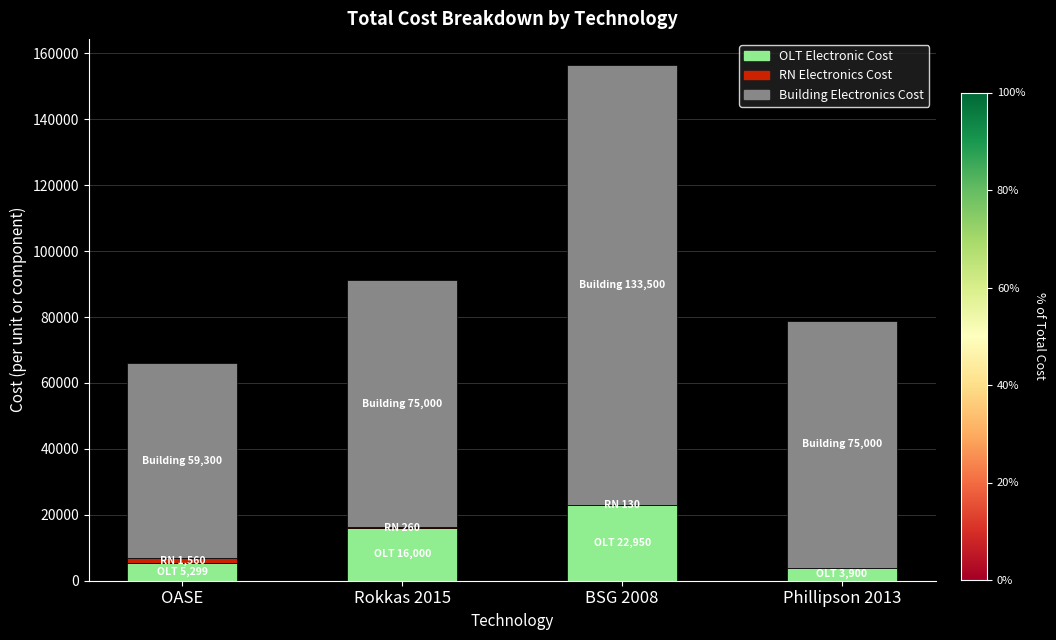

At which label is OLT Electronic Cost closest to 13425?

Rokkas 2015